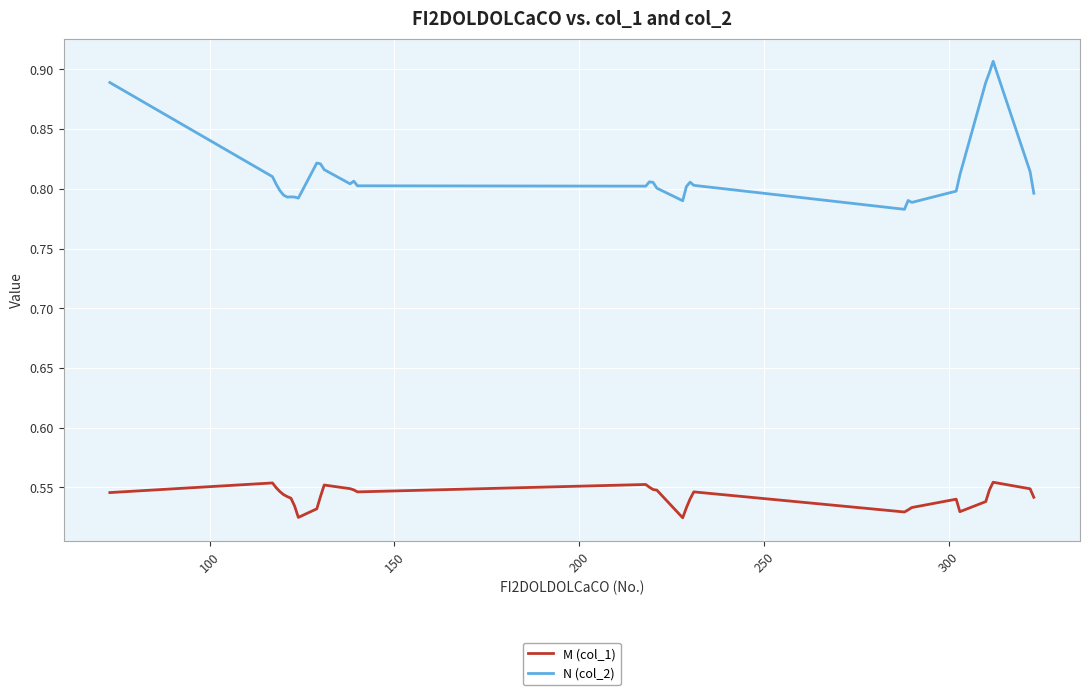

Which series has the widest spread of values?

N (col_2)